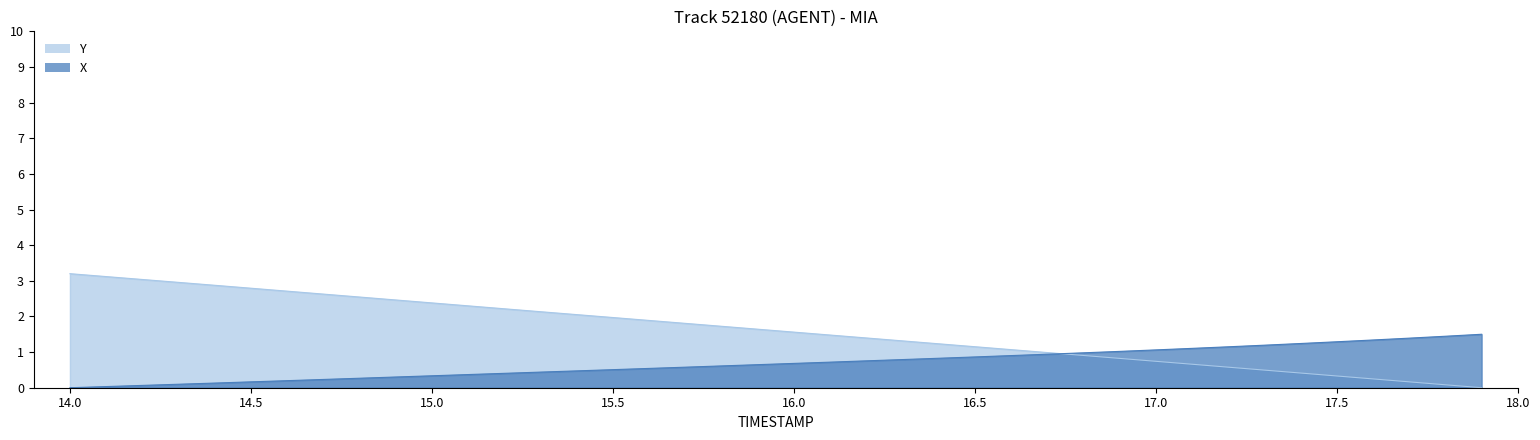

How many lines are shown in the chart?

2